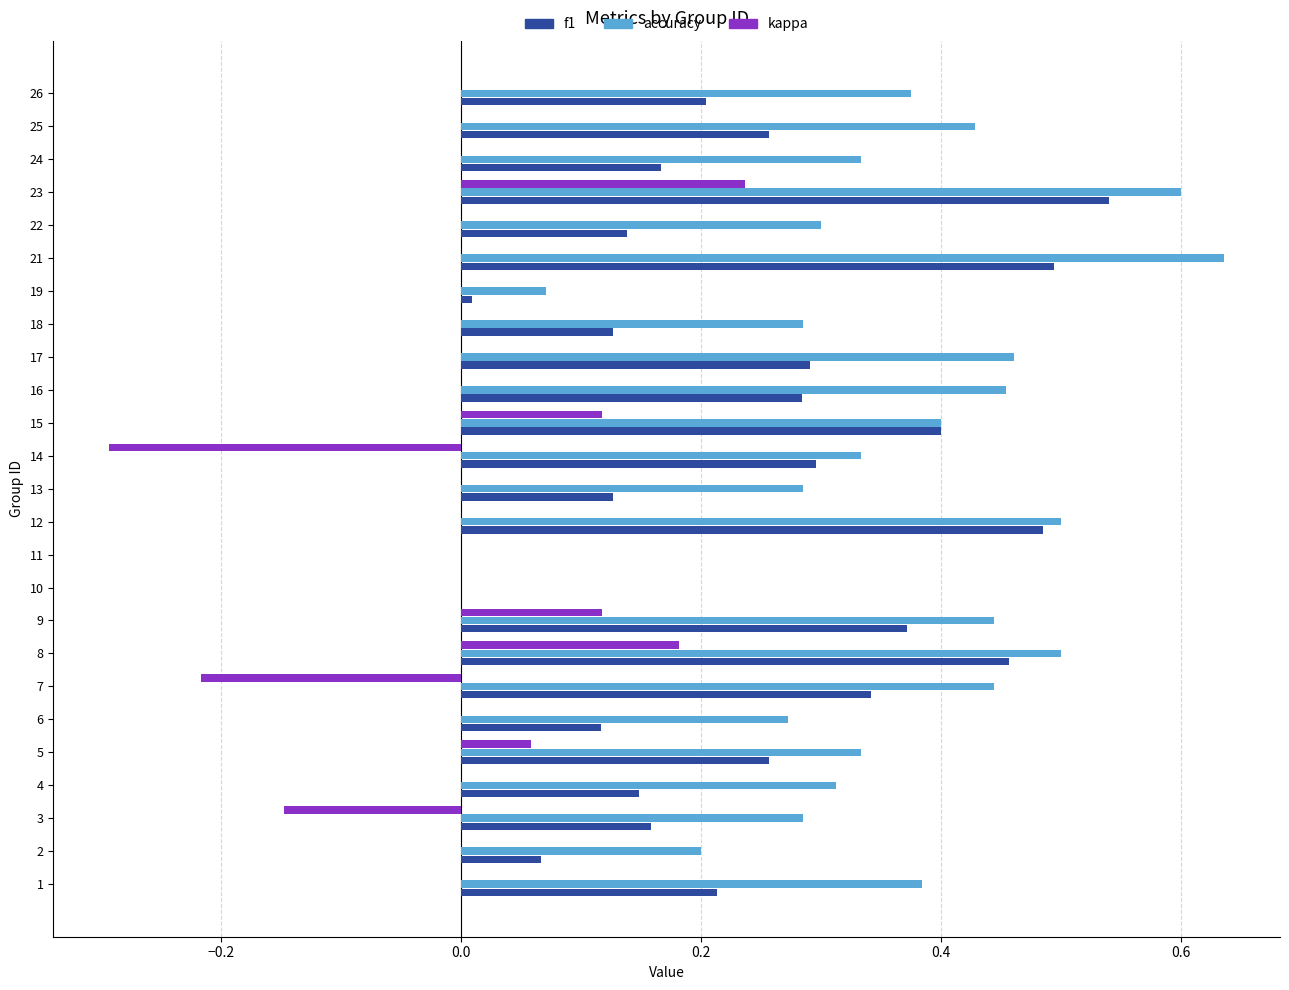

True or false: kappa has a value of 0.0 at 6.

True